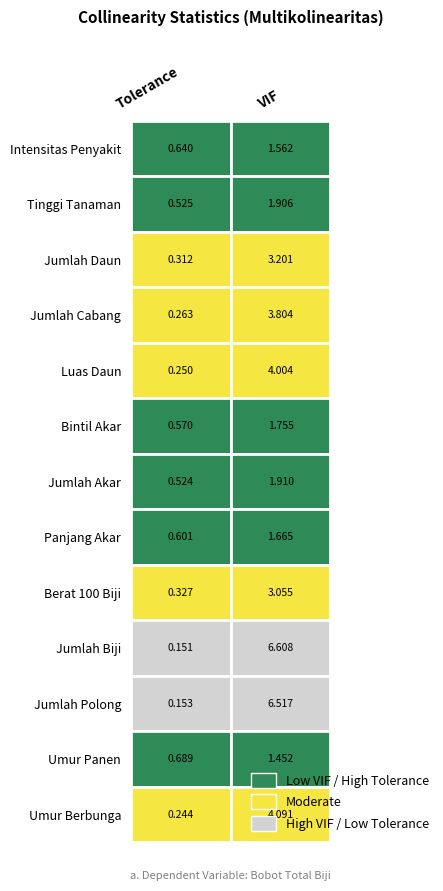

How many values in the Jumlah Cabang series are below 3?

1